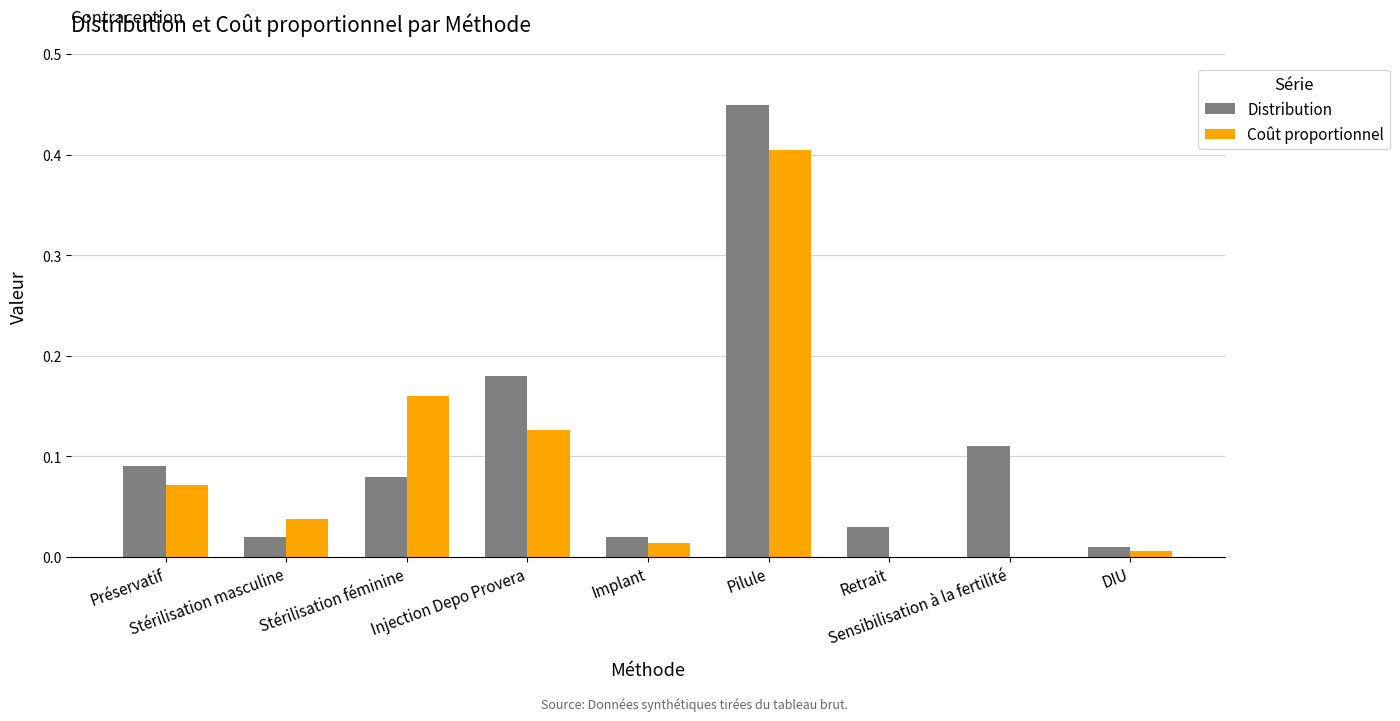

Is it true that Coût proportionnel equals 0.2 at Retrait?

False